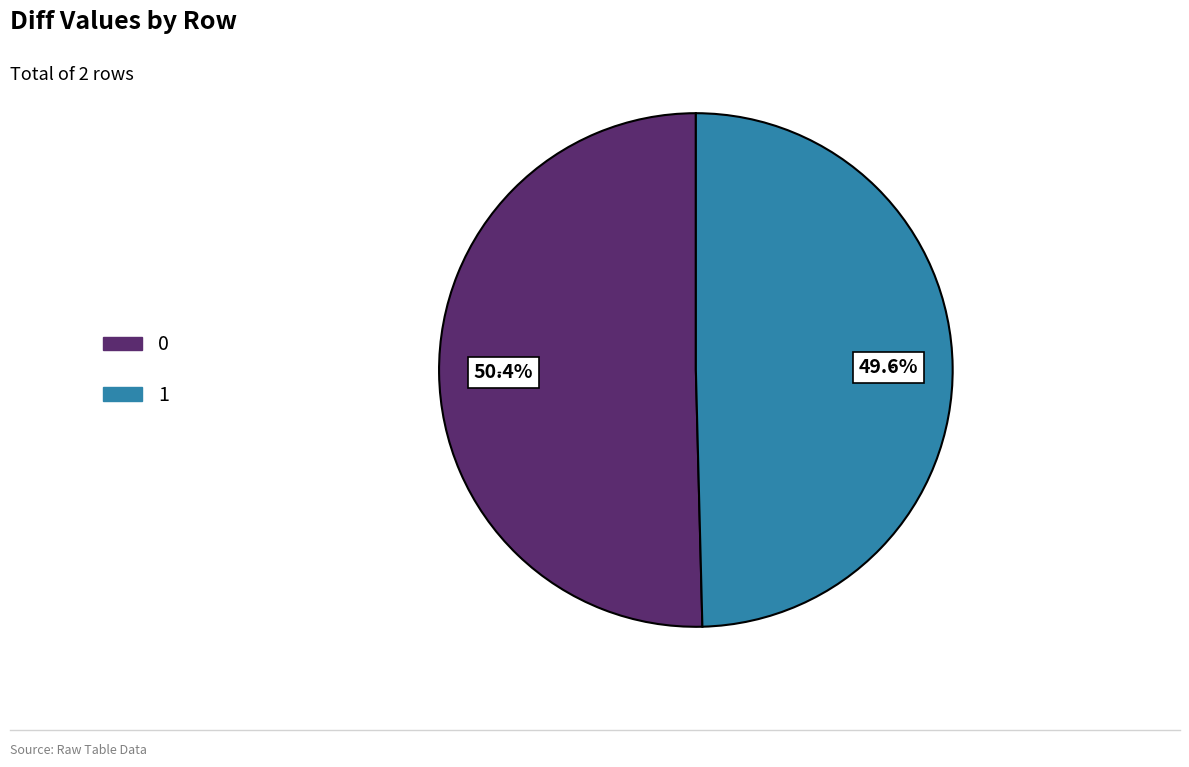

Count the number of slices in the pie.

2